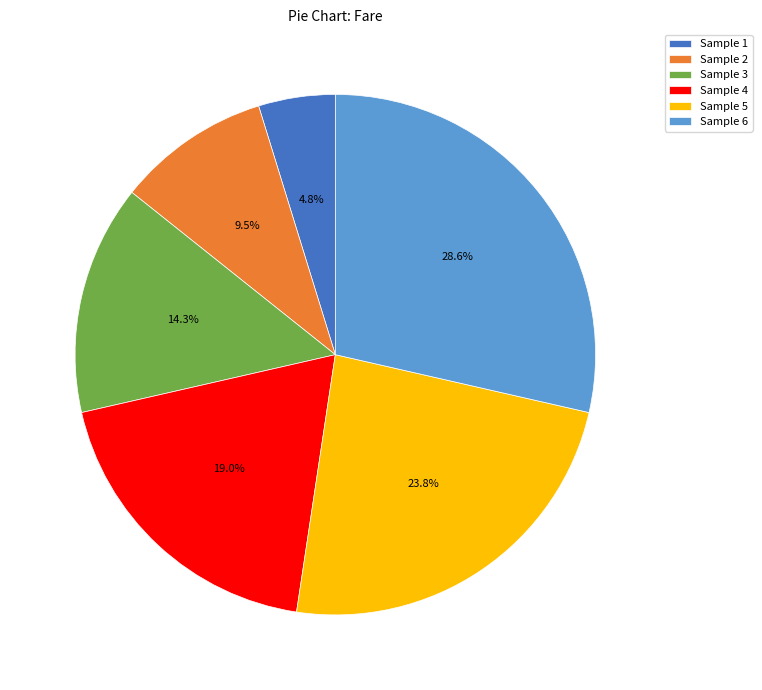

Between Sample 5 and Sample 6, which is larger?

Sample 6